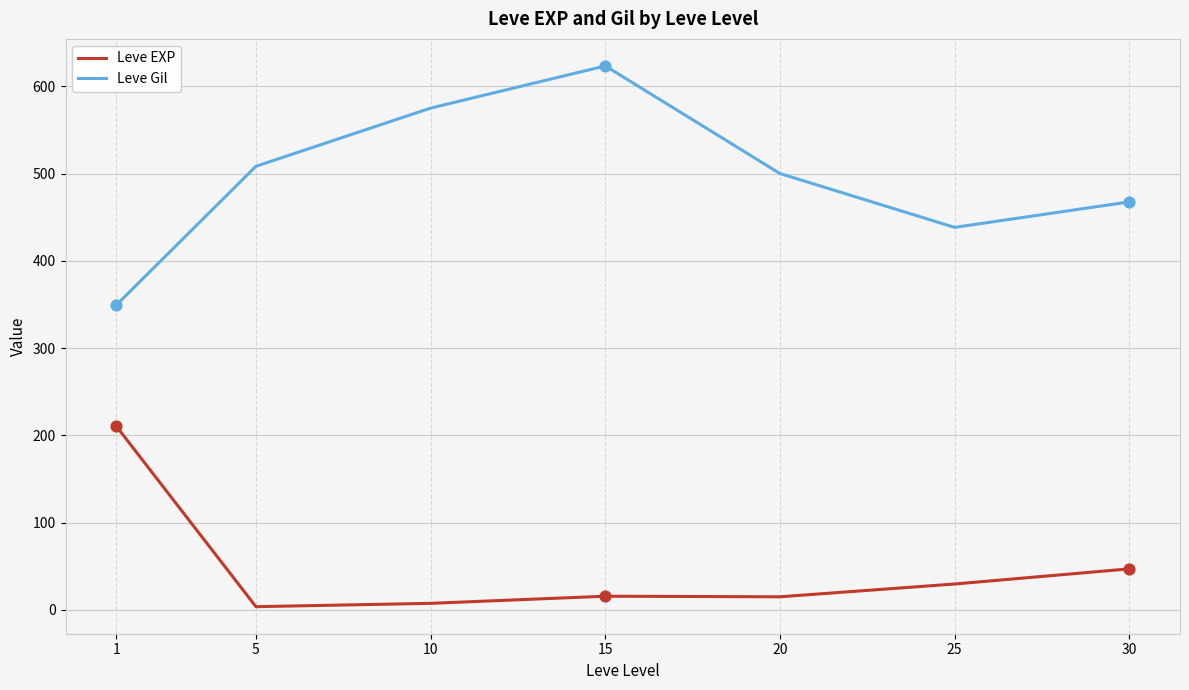

Is the value of Leve EXP at 1 greater than the value of Leve Gil at 15?

No